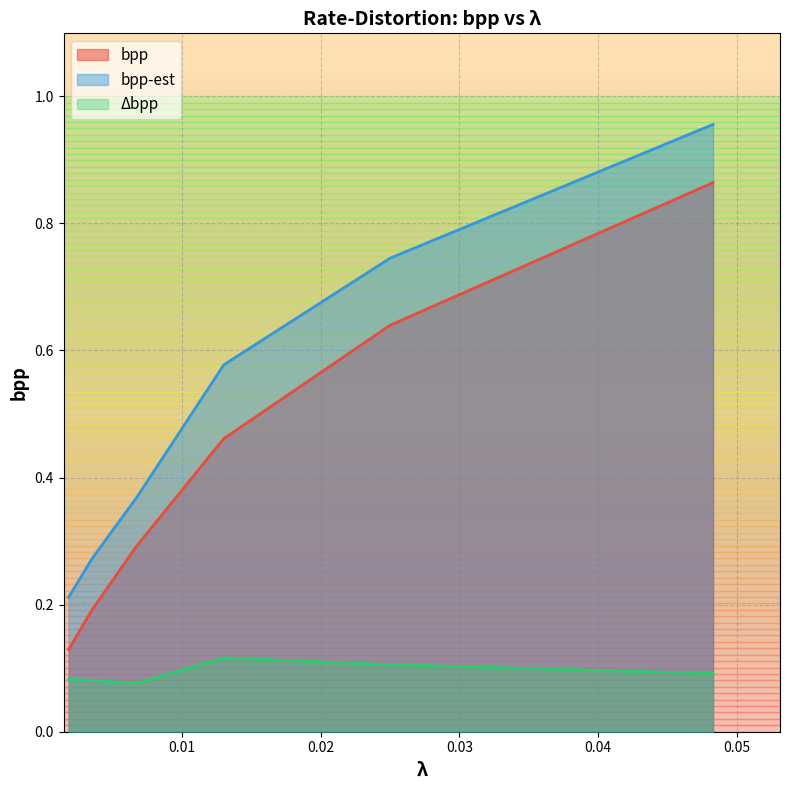

True or false: Δbpp has a value of 0.1 at 0.0067.

True